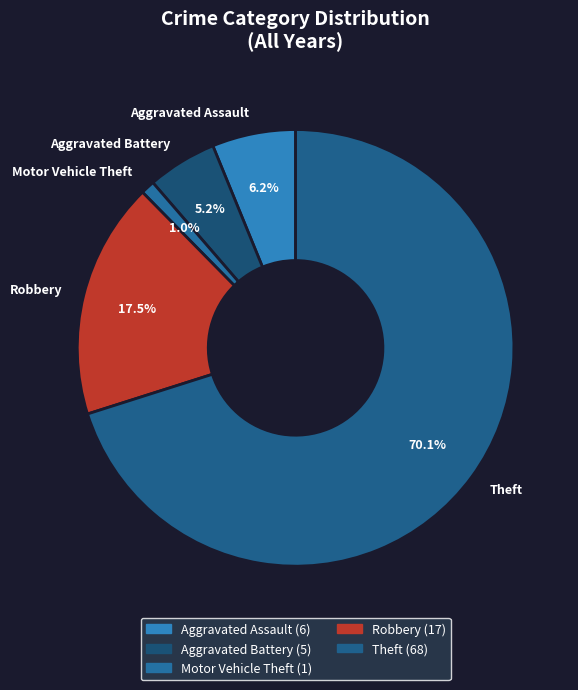

What is the majority slice?

Theft